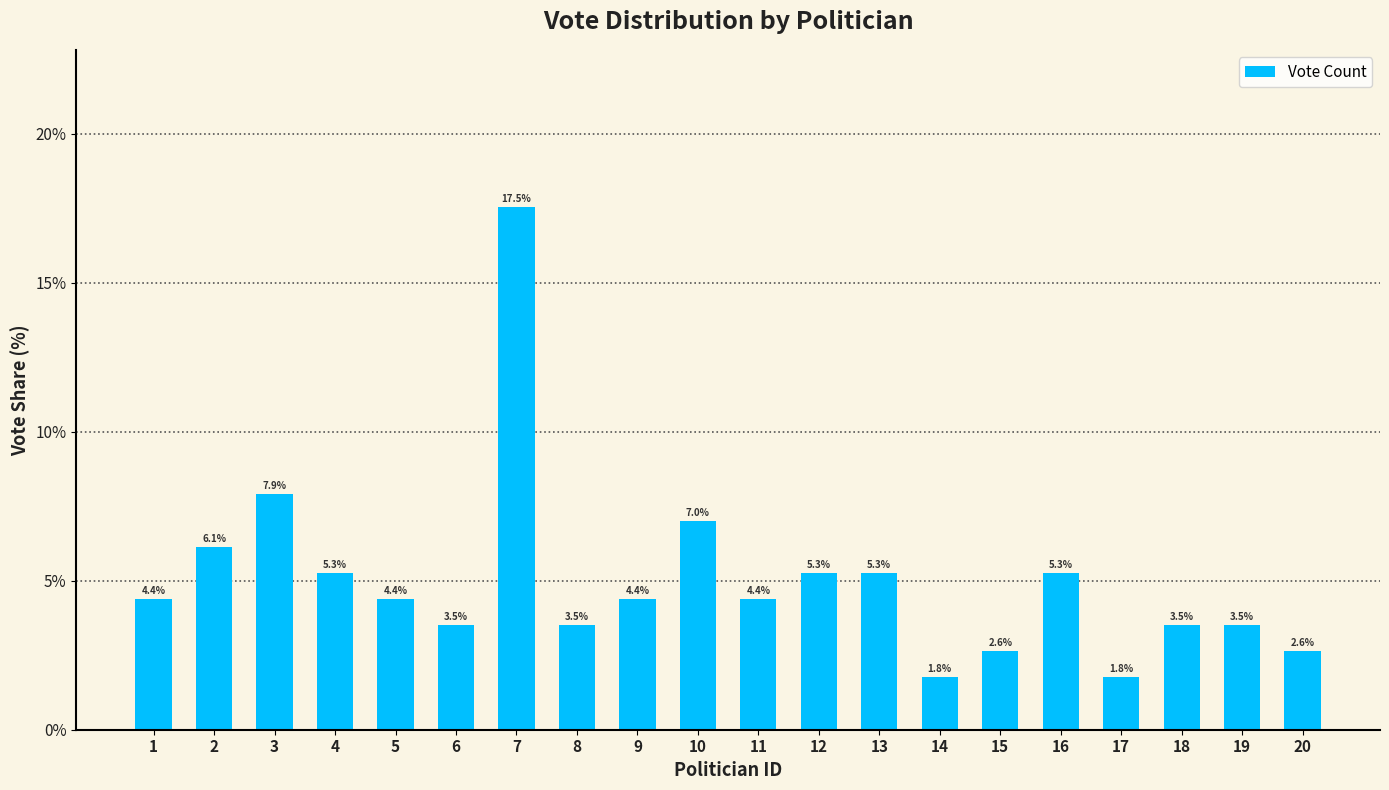

What is the value of the 3rd bar from the left?

7.9